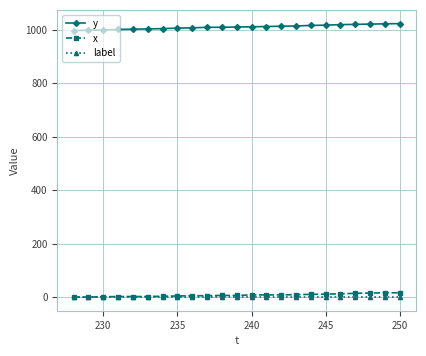

What is the greatest value displayed?

1023